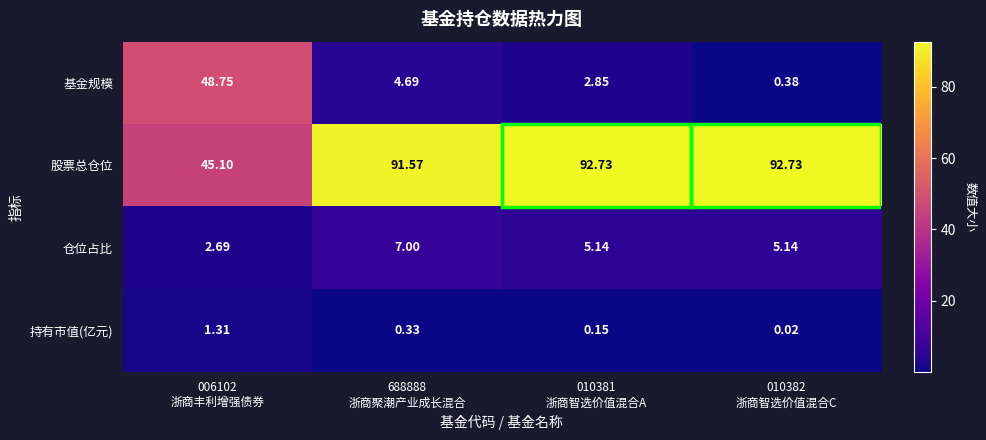

Which series has the widest spread of values?

基金规模